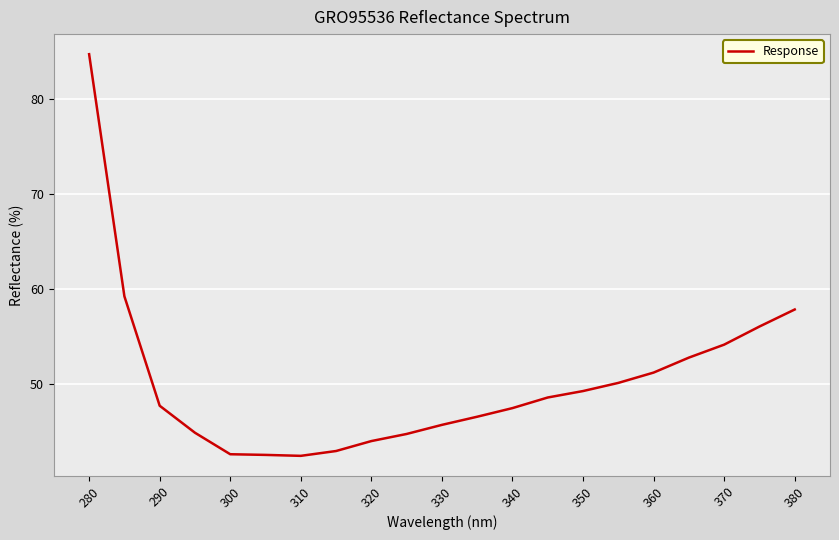

What is the greatest value displayed?

84.8